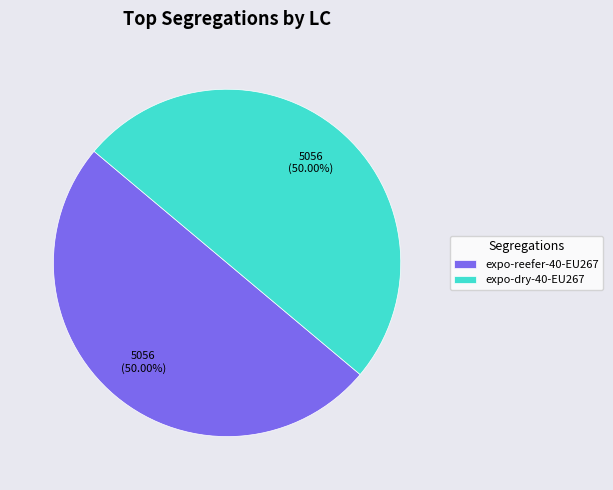

Combined, do expo-reefer-40-EU267 and expo-dry-40-EU267 account for over 50%?

Yes